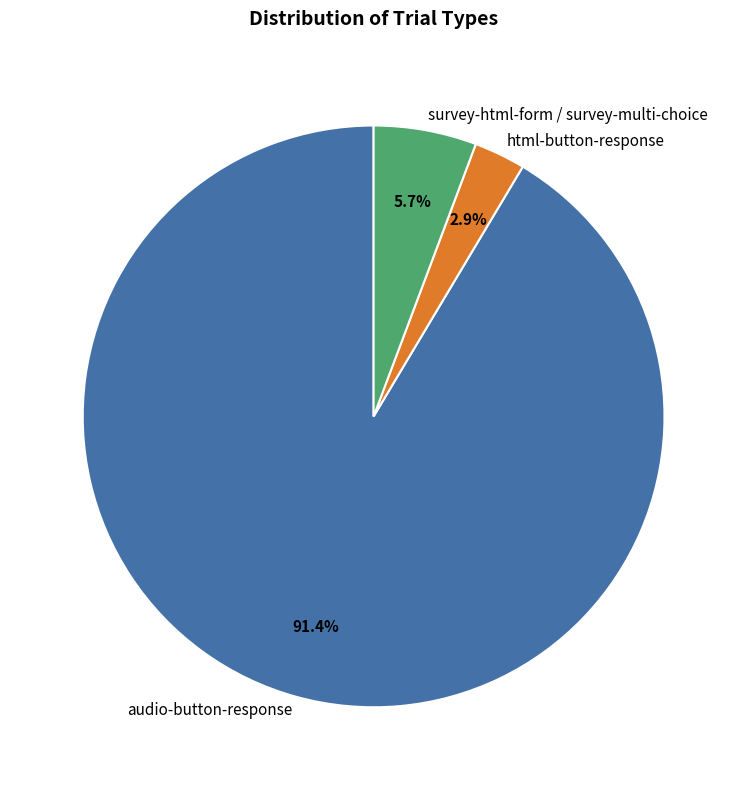

What is the ratio of the value at survey-html-form / survey-multi-choice to the value at html-button-response?

2.0